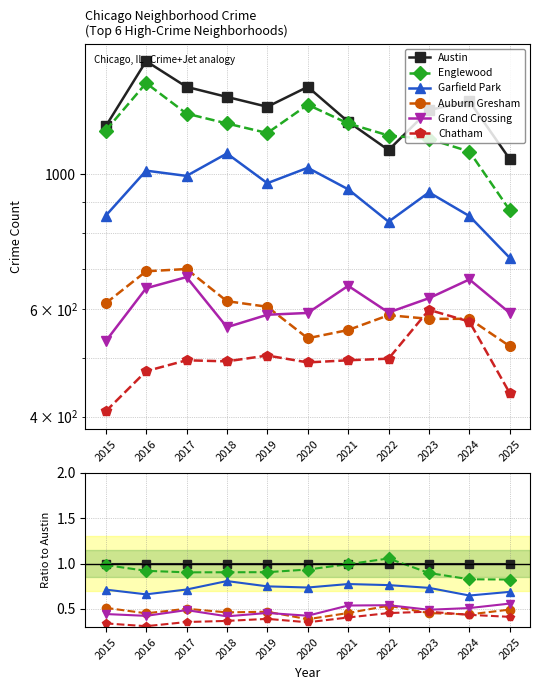

True or false: Grand Crossing and Austin cross at least once.

False